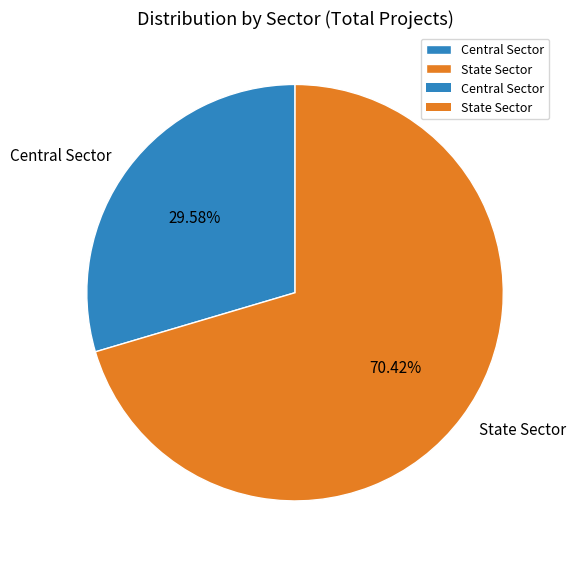

How many slices are in this pie chart?

2